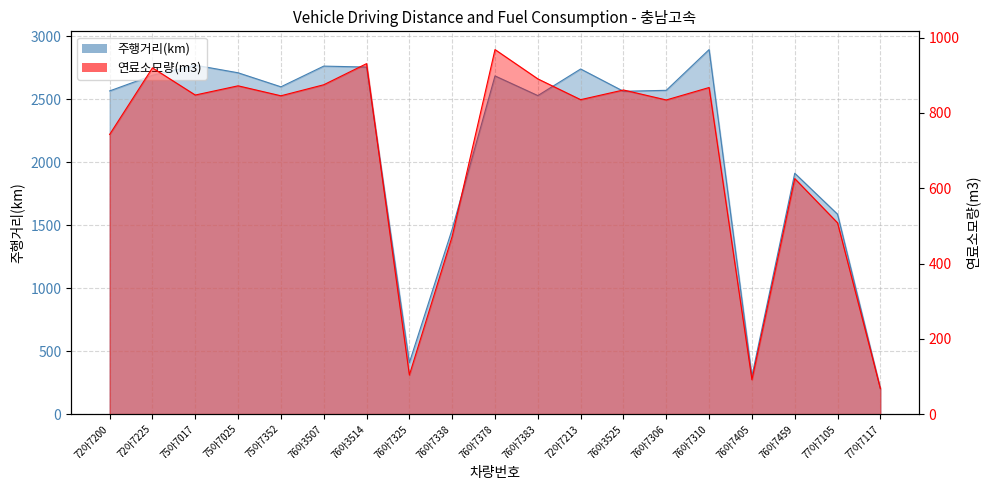

In 연료소모량(m3), how many points are lower than both neighbors (excluding endpoints)?

6